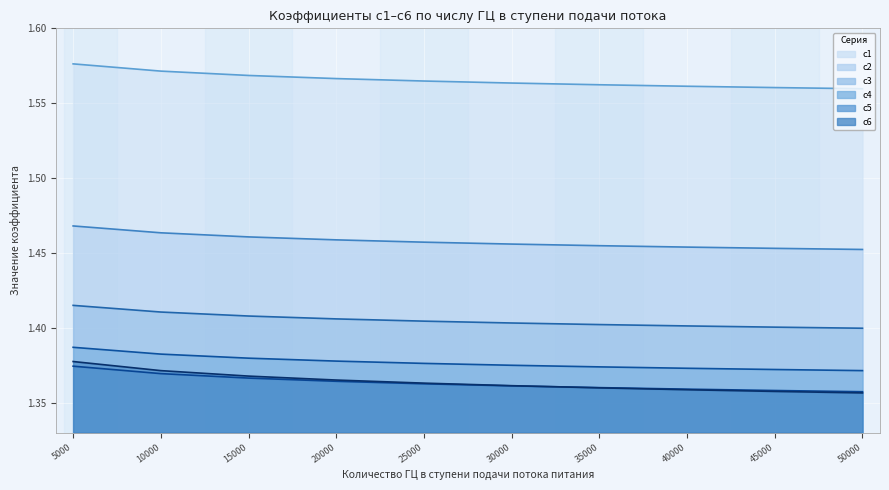

True or false: c5 has more than 1 interior local peaks.

False